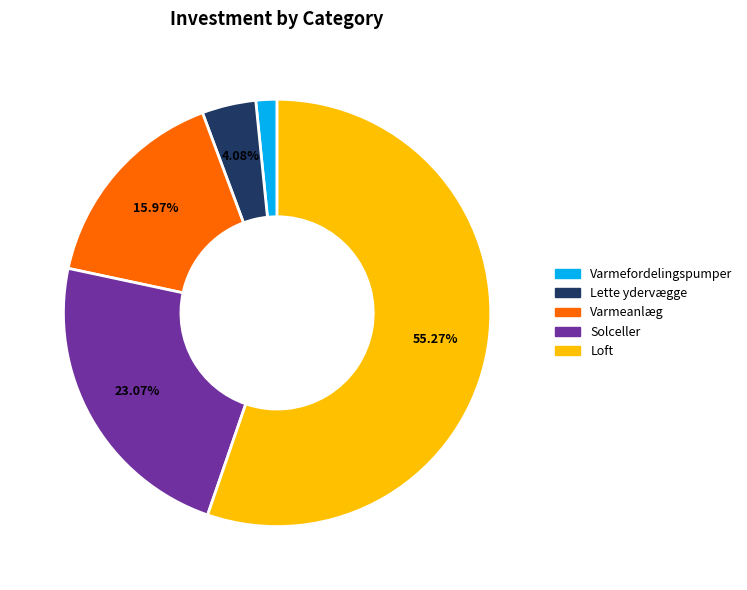

How many slices are in this pie chart?

5